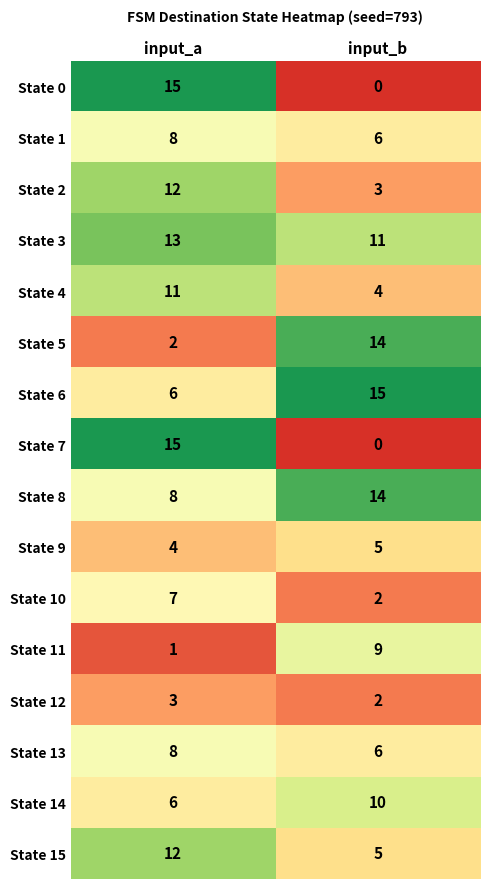

Is it true that State 4 equals 4 at input_b?

True